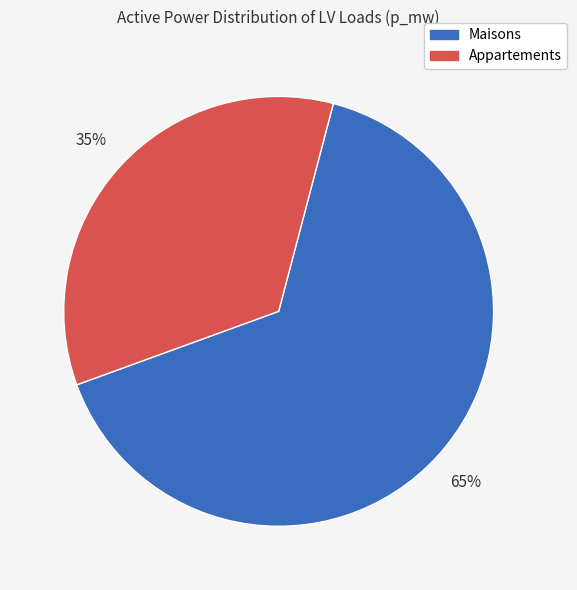

How many segments does this pie chart have?

2